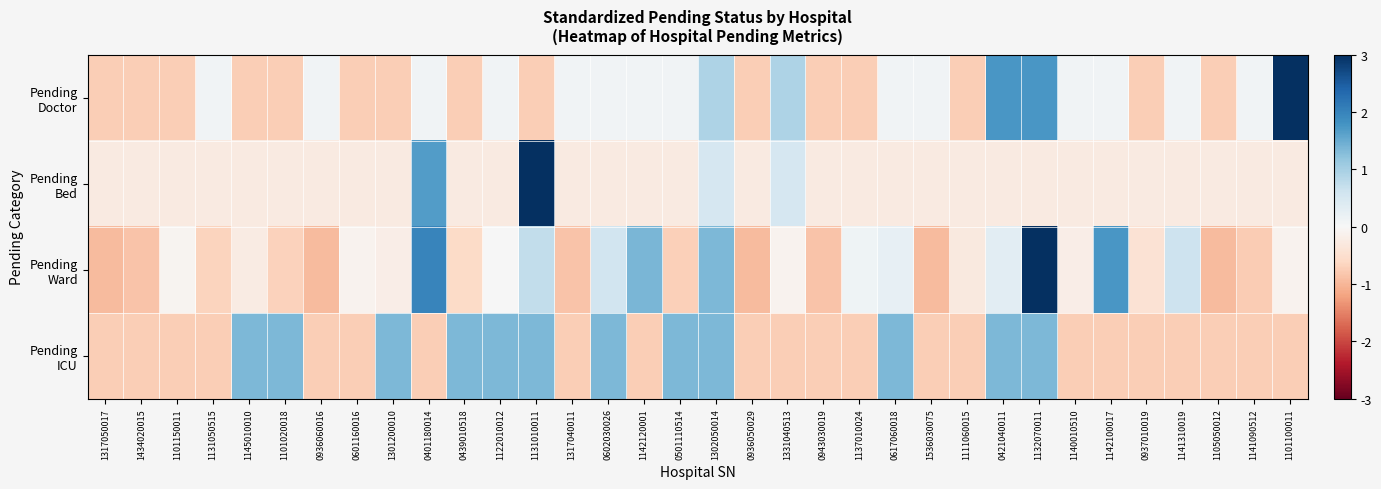

What is the smallest value displayed?

-1.0